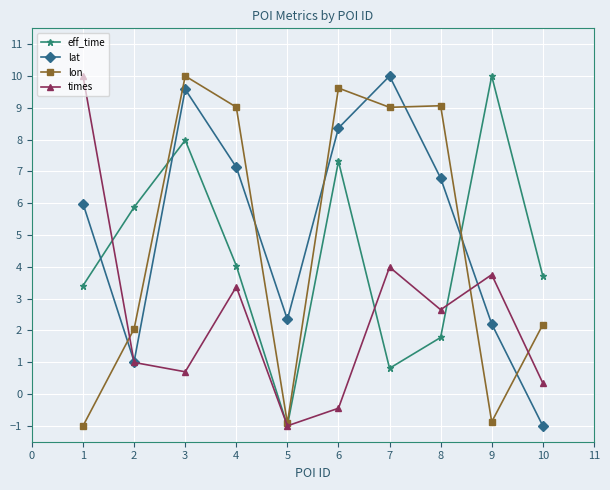

What is the maximum value shown in the chart?

10.0